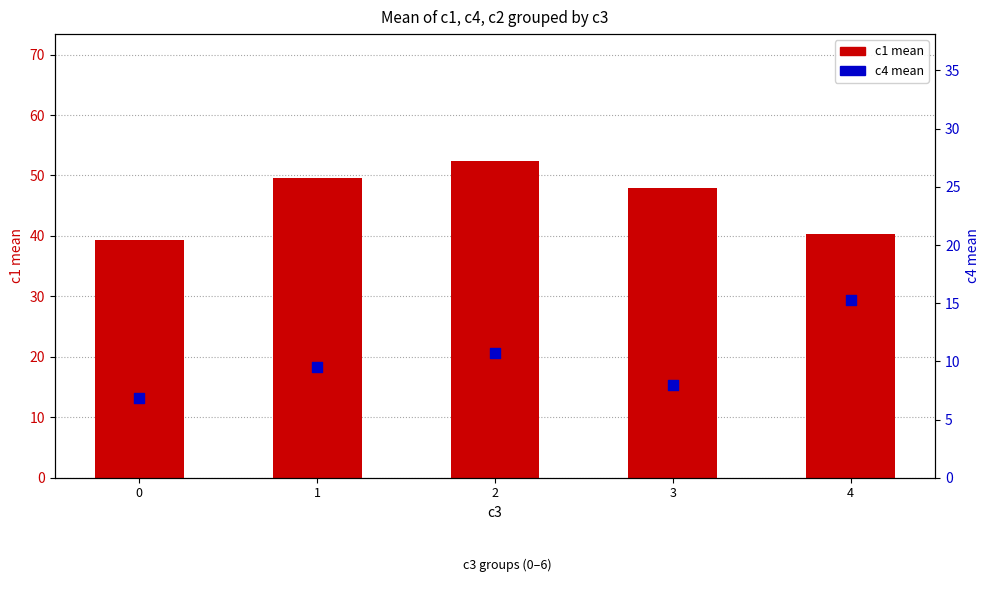

At how many categories does at least one series exceed 20?

5